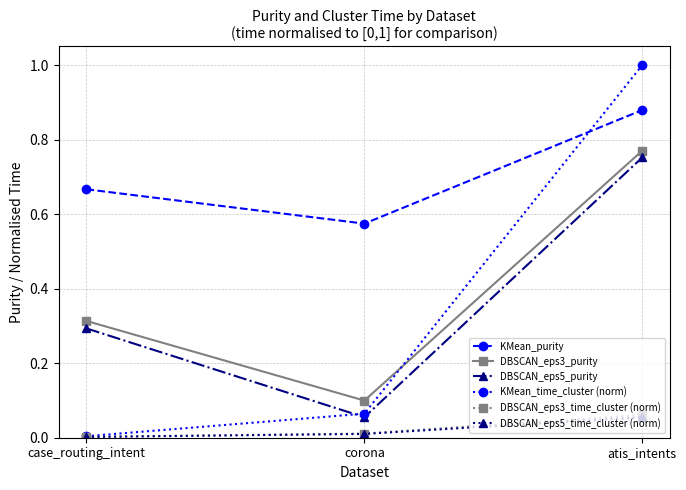

Rank the categories by DBSCAN_eps5_purity value from lowest to highest.

corona, case_routing_intent, atis_intents